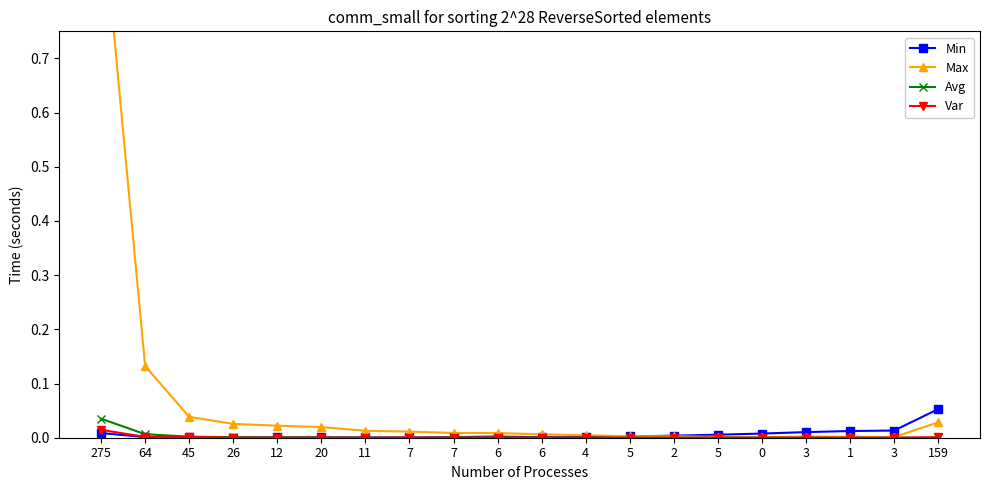

The Var series shows 0.0 at 64. True or false?

False